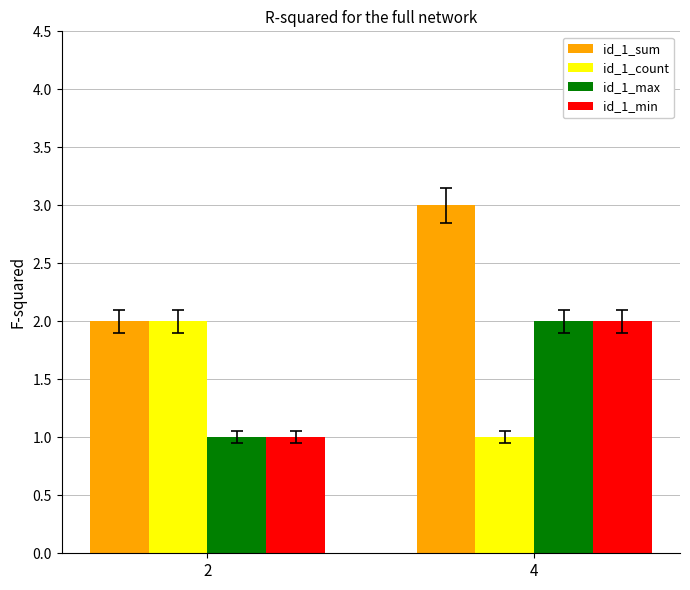

The id_1_sum series shows 3 at 4. True or false?

True